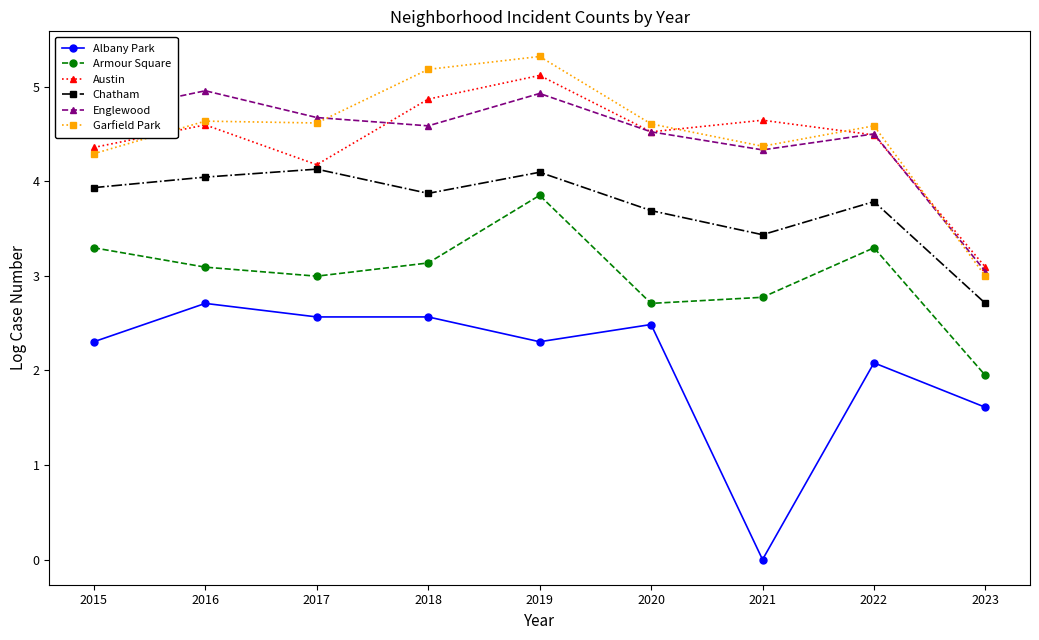

True or false: Armour Square and Englewood intersect in this chart.

False